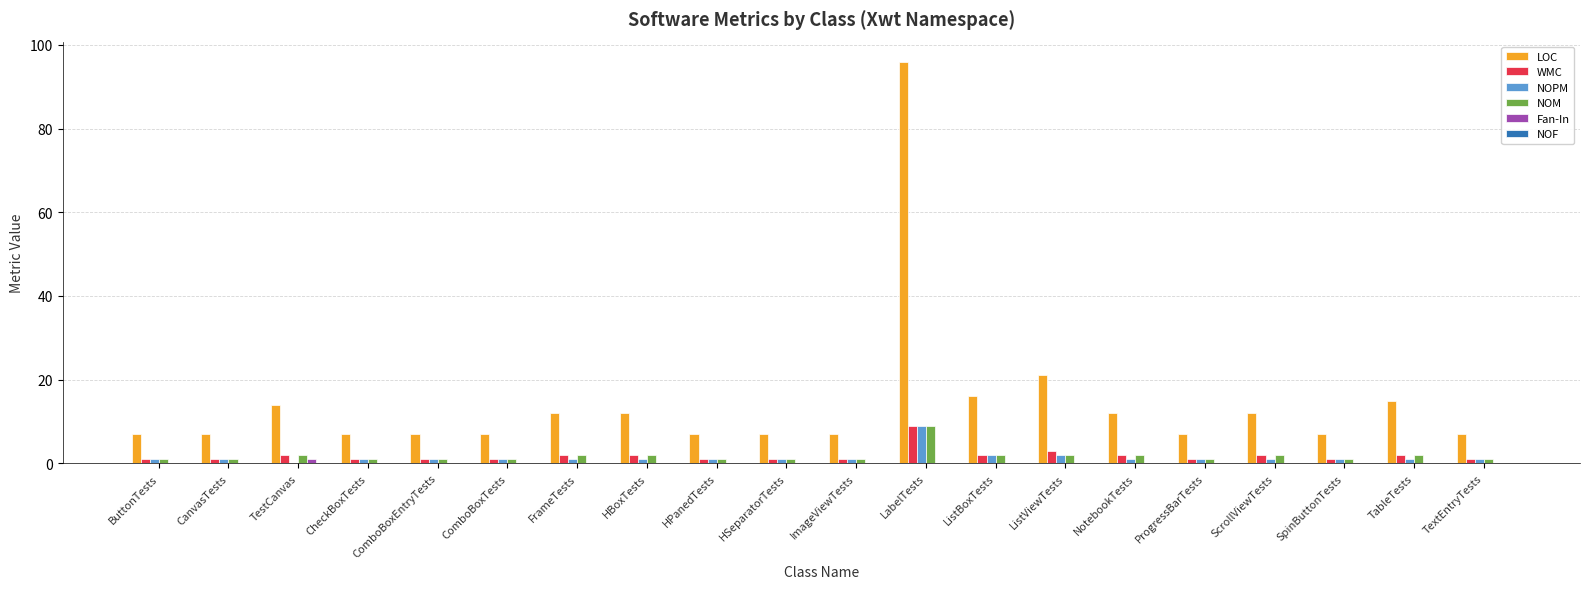

Which series has the largest total across all categories?

LOC